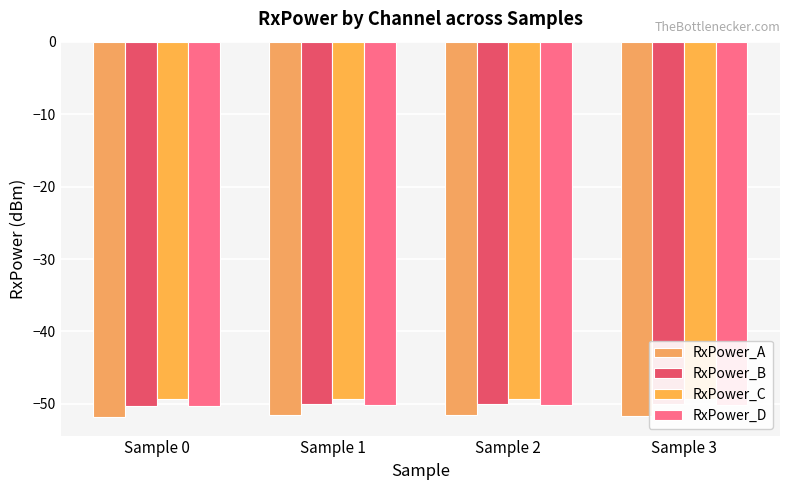

How many bars are there in each group?

4